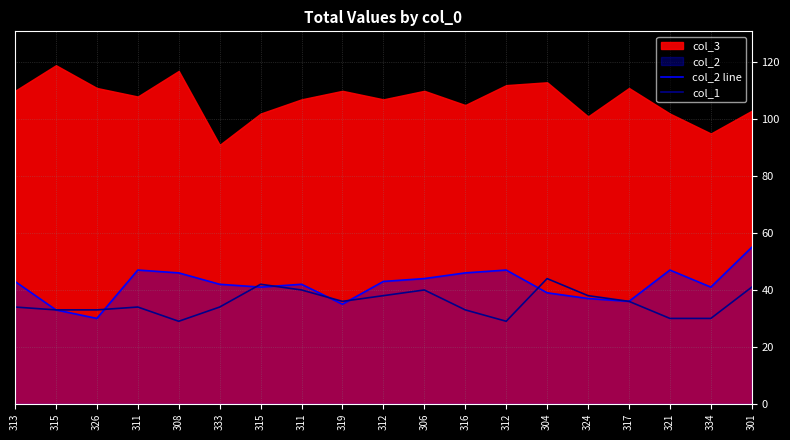

How many lines are shown in the chart?

2